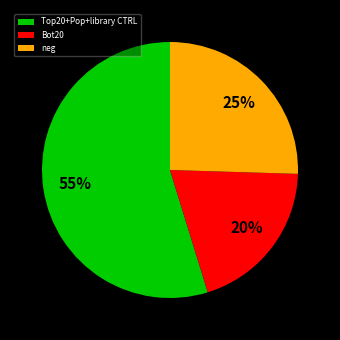

To the nearest percent, what is the average slice percentage?

33%